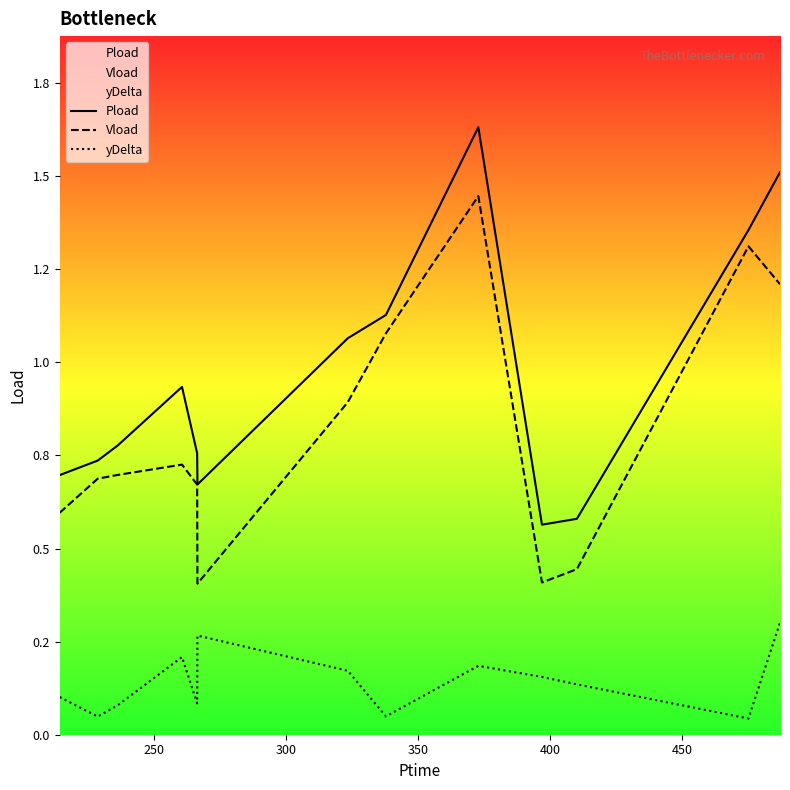

Does the chart display data point markers on the line(s)?

No